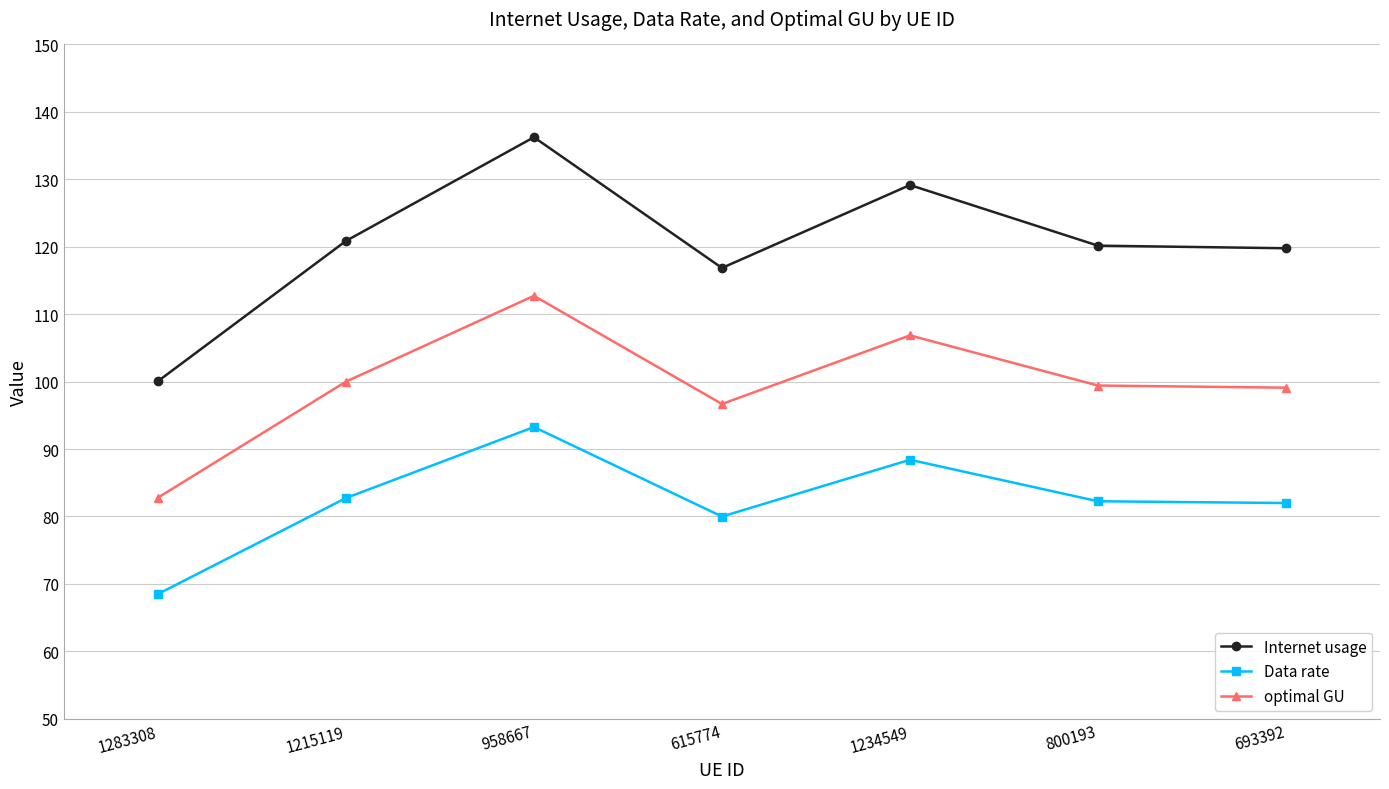

Which series has the widest spread of values?

Internet usage